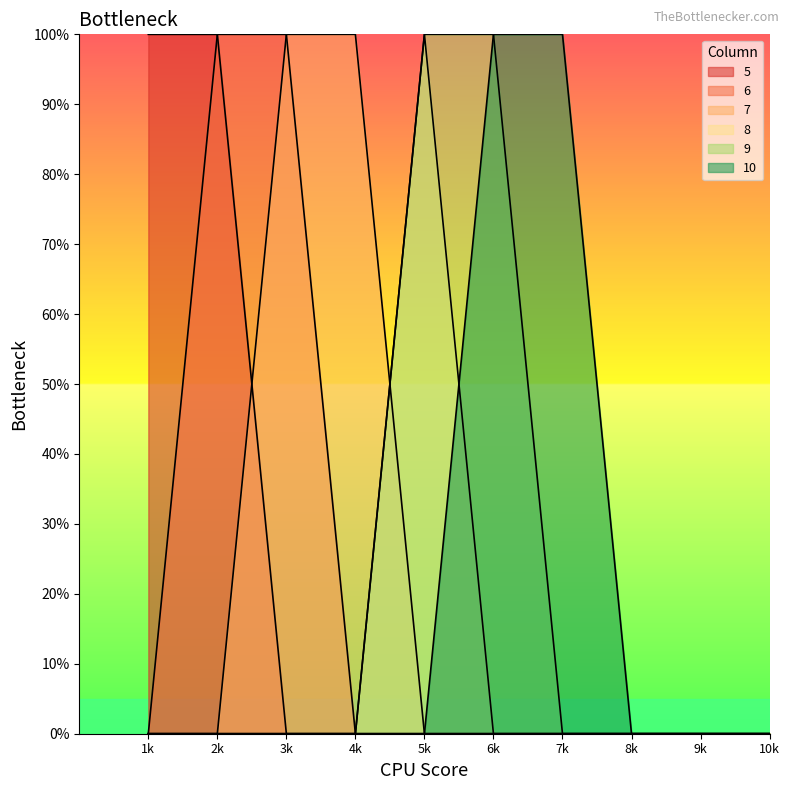

Does the chart display data point markers on the line(s)?

No